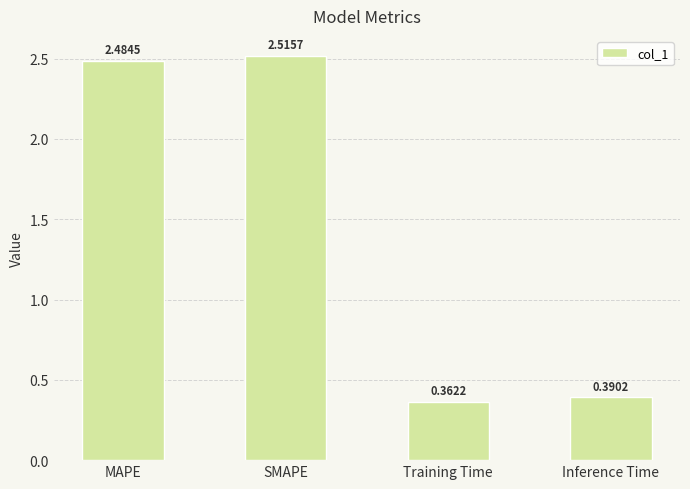

At which label does the data first exceed 2?

MAPE